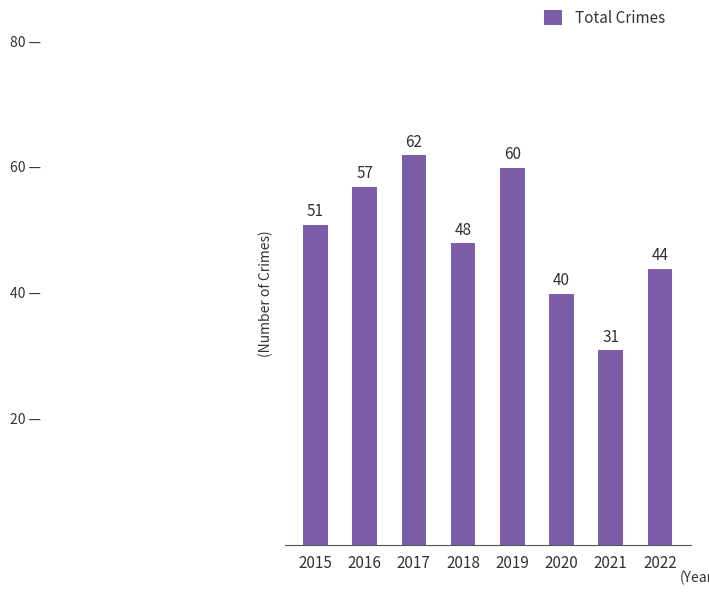

The chart shows a value of 23 at 2020. True or false?

False